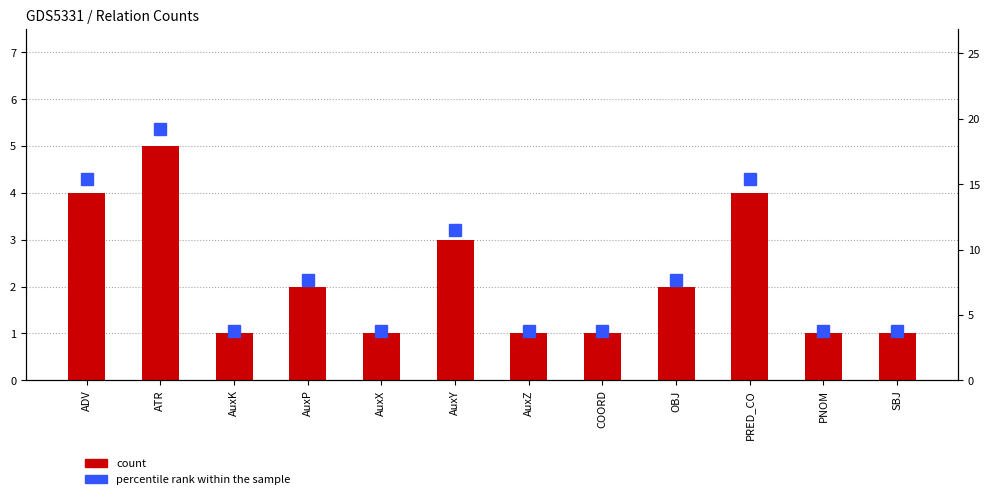

Read the percentile rank within the sample value at ATR.

19.2